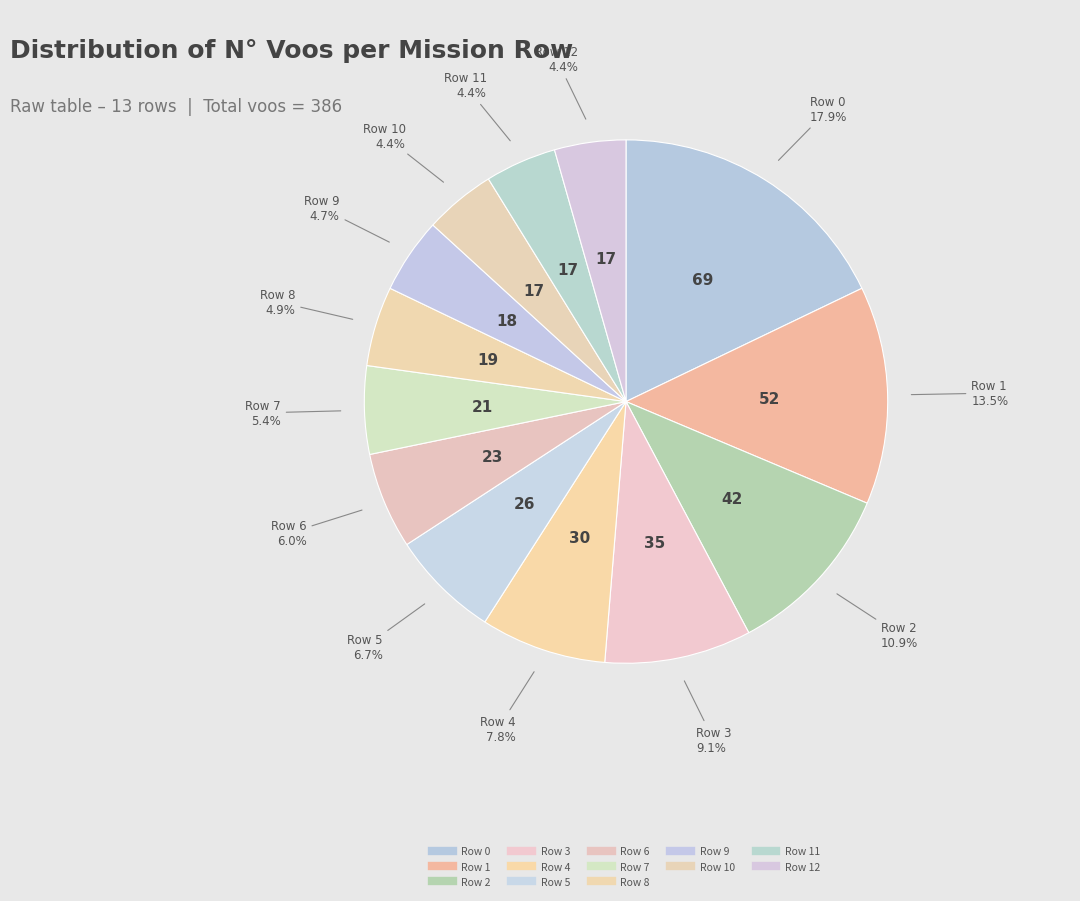

How many slices are in this pie chart?

13